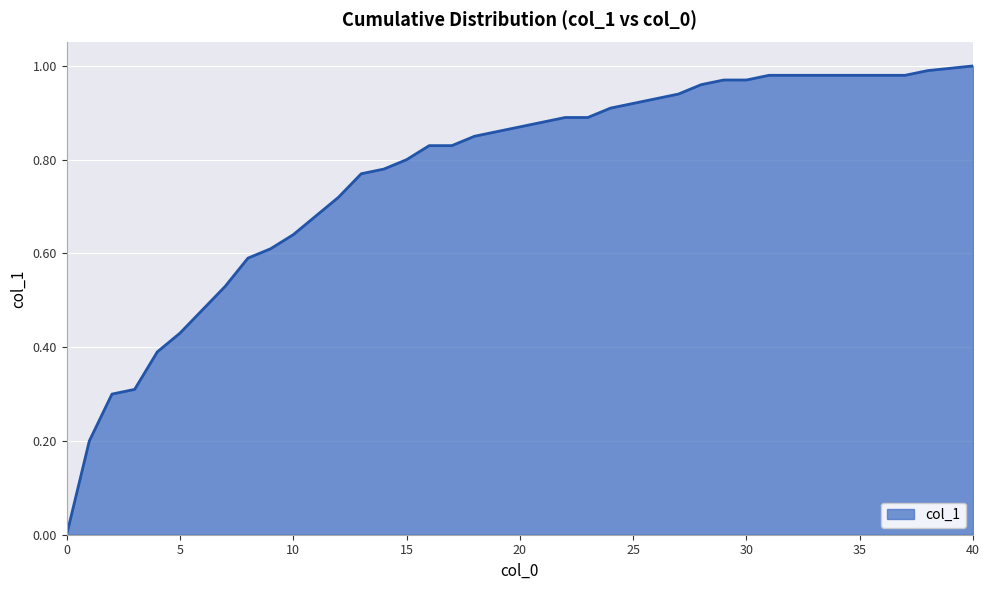

How many lines are shown in the chart?

1